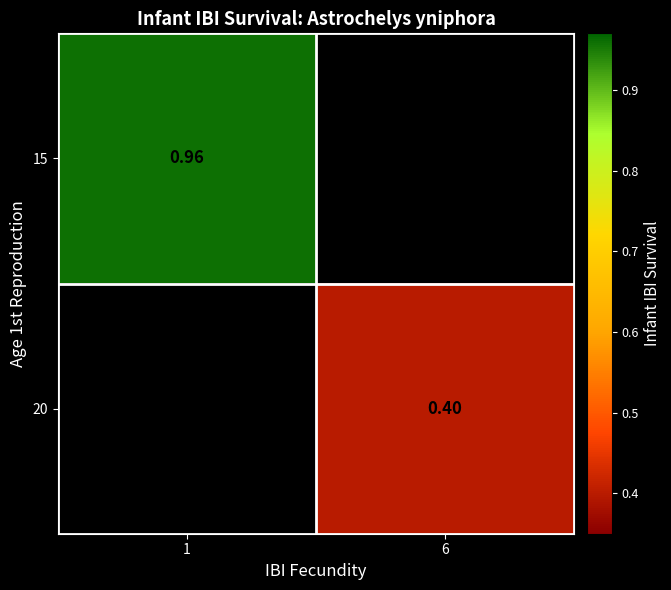

Which category has the highest value across all series?

1